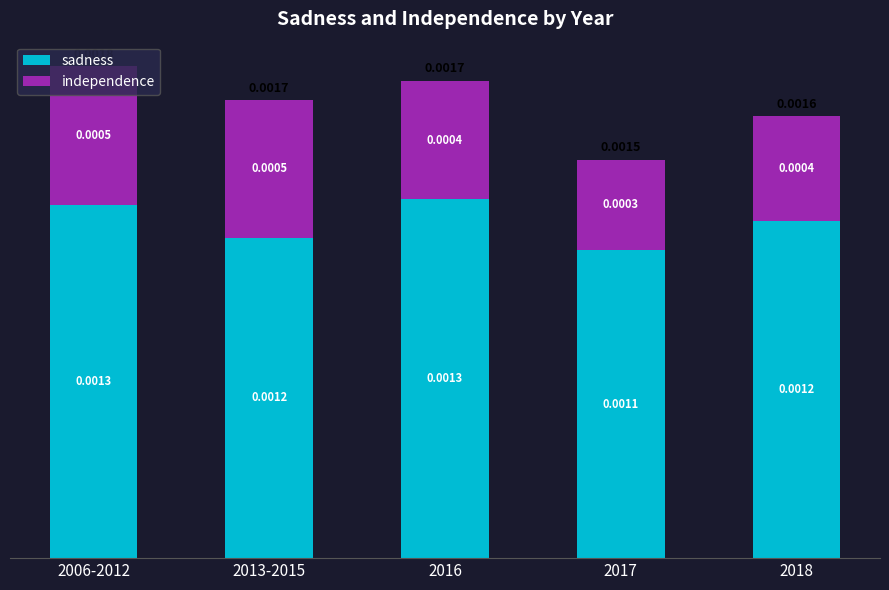

How many categories are shown in the chart?

5